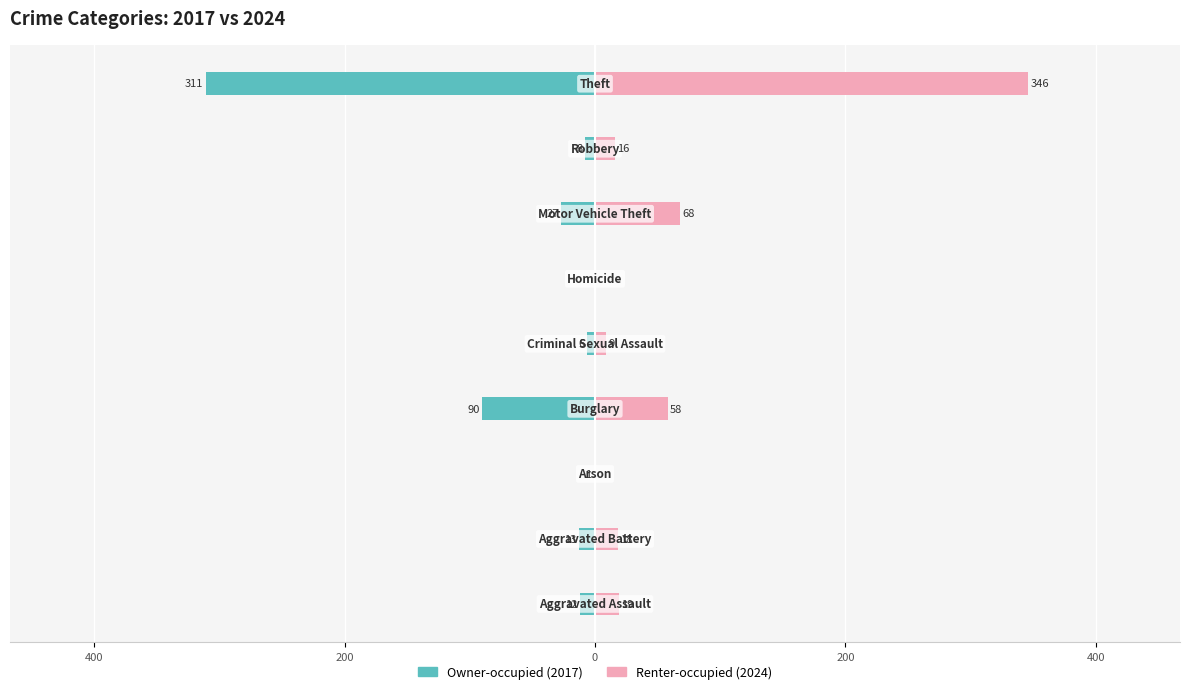

The value of Owner-occupied at 7 is -8. True or false?

True